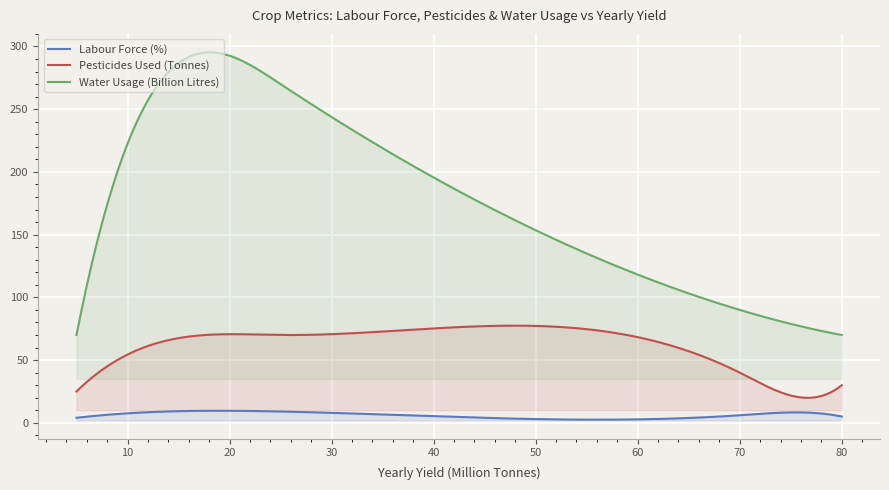

True or false: Labour Force (%) and Pesticides Used (Tonnes) cross at least once.

False